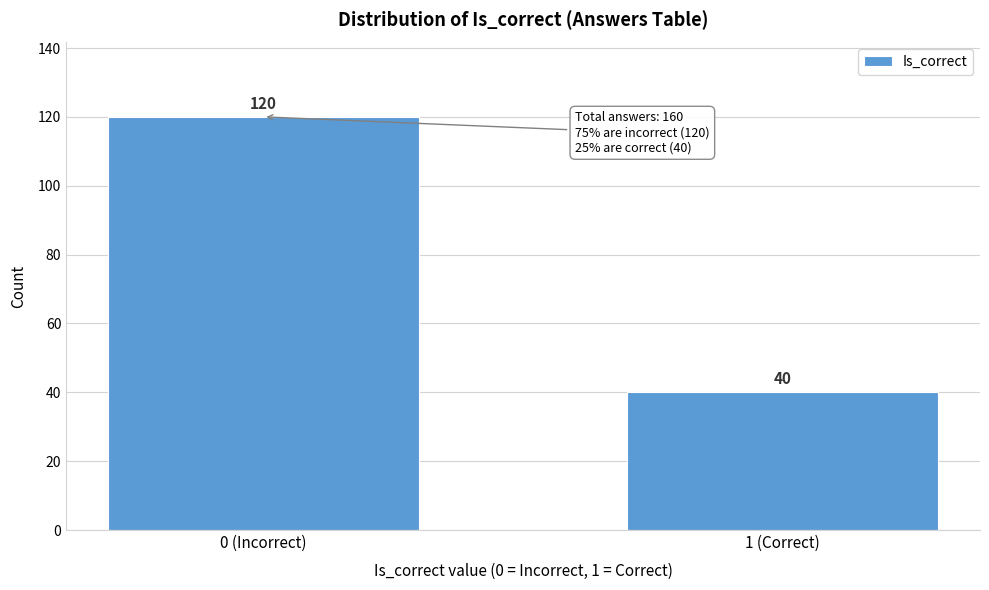

Reading left to right, what are all the values shown in this chart?

120	40